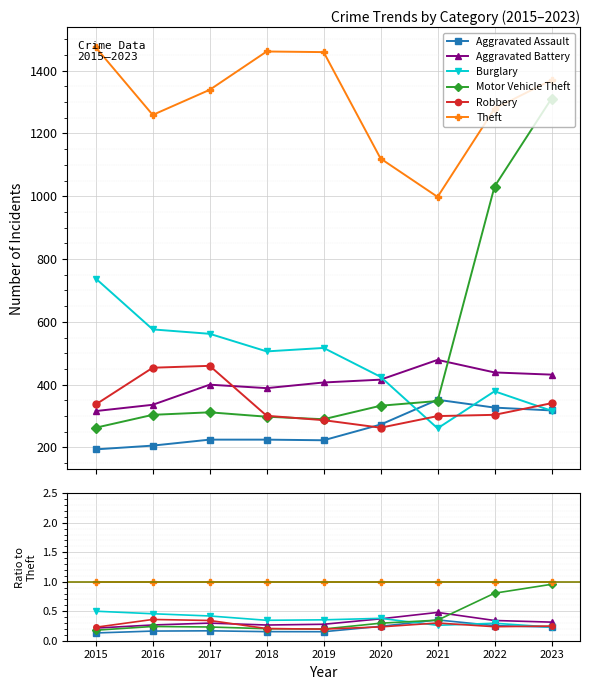

At how many categories does at least one series exceed 0?

9